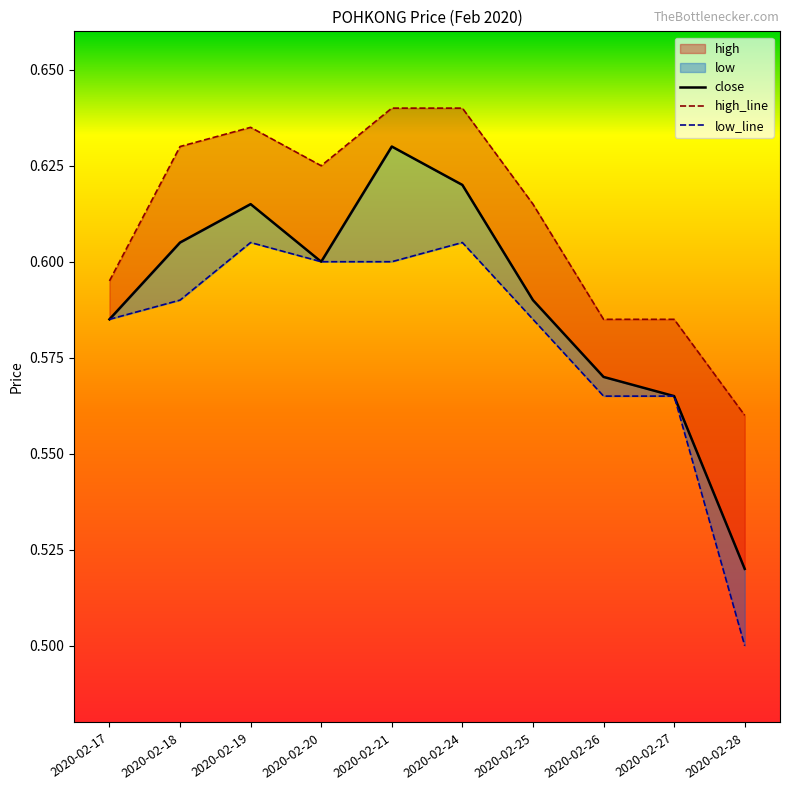

Does the chart have visible grid lines?

No